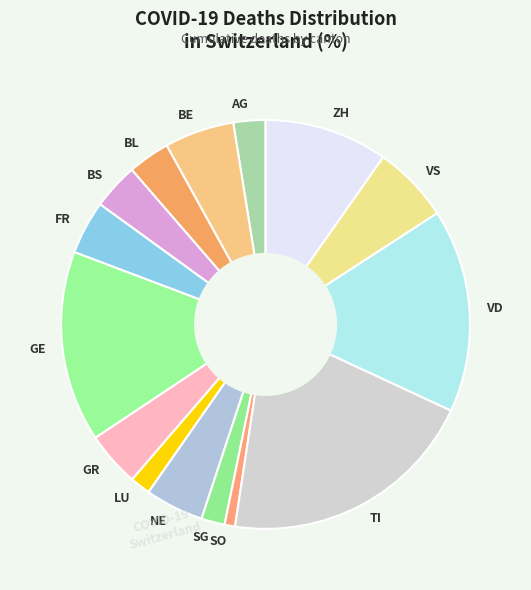

Which category has the biggest portion of the pie?

TI